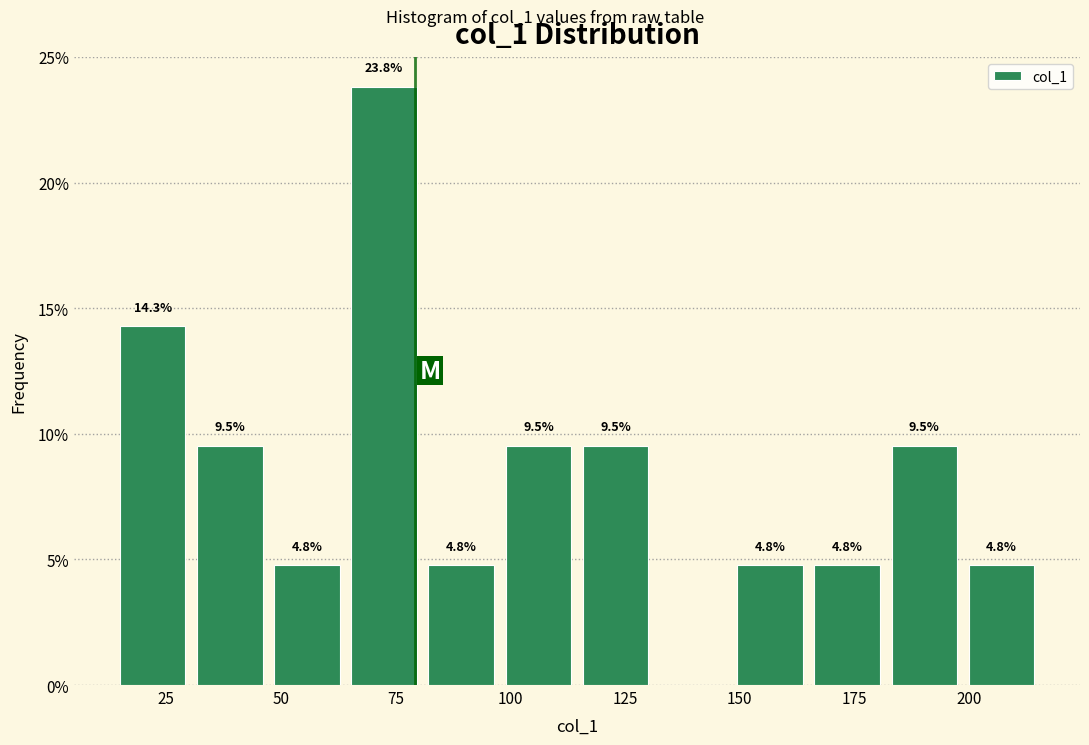

Read against the x-axis, roughly where is the centre of the tallest bar?

70